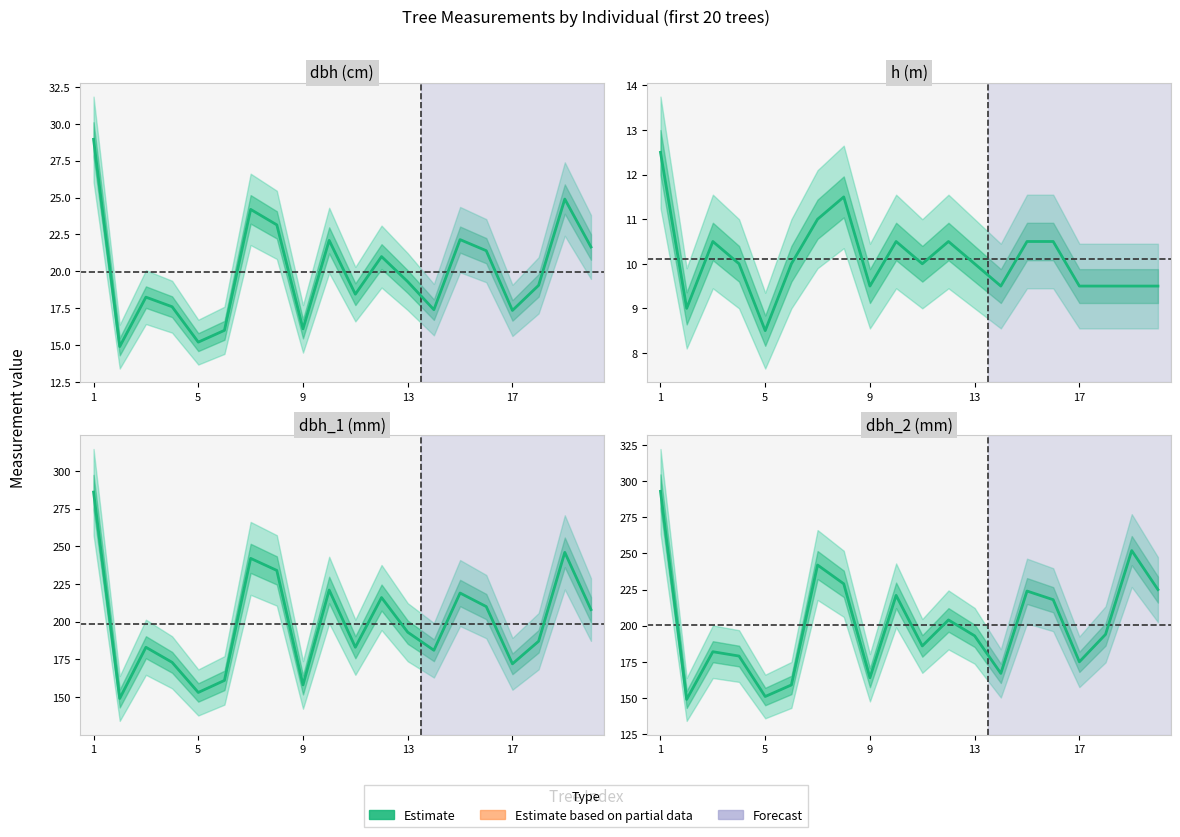

How many interior local valleys does the h series have?

5